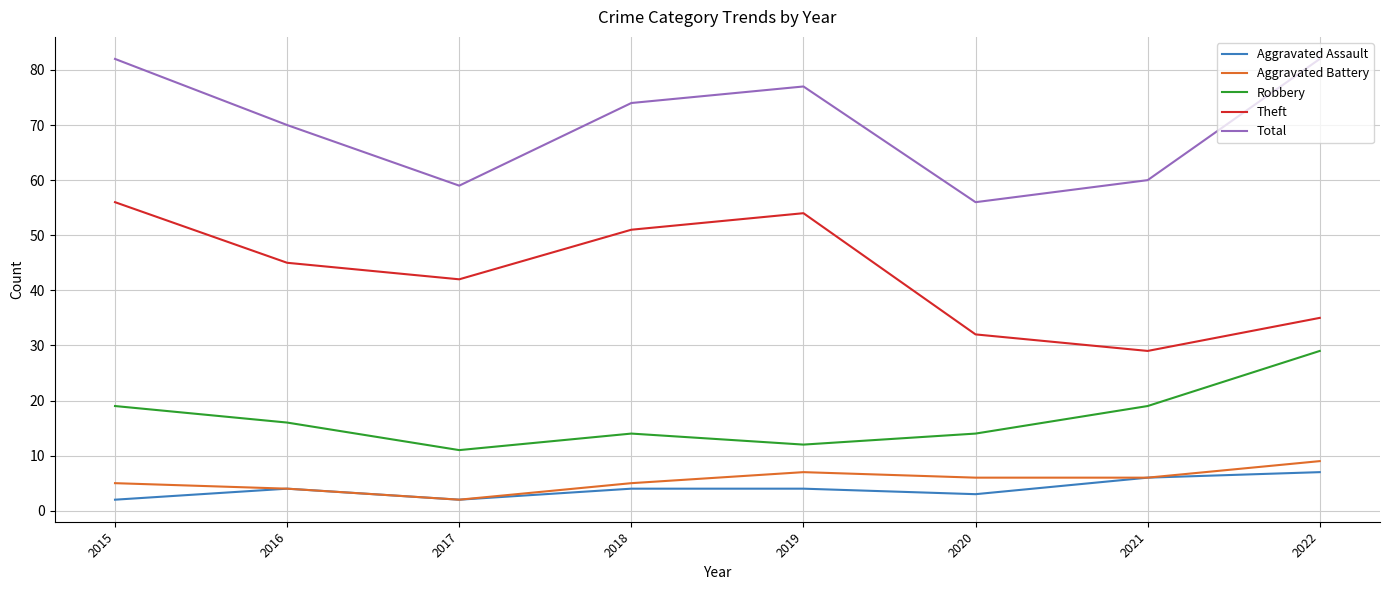

Reading right to left, list all the values displayed in this chart.

Aggravated Assault: 7	6	3	4	4	2	4	2
Aggravated Battery: 9	6	6	7	5	2	4	5
Robbery: 29	19	14	12	14	11	16	19
Theft: 35	29	32	54	51	42	45	56
Total: 82	60	56	77	74	59	70	82